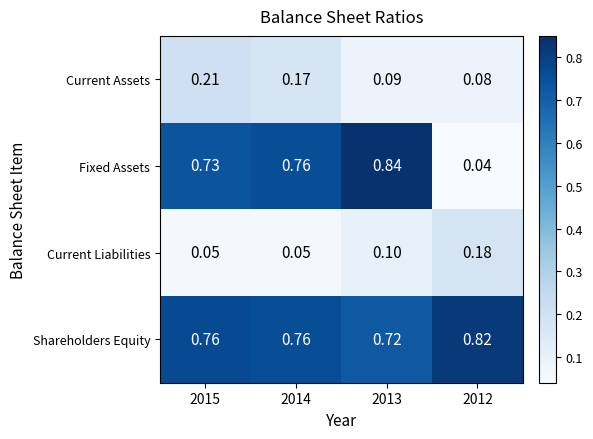

Which series has the largest total across all categories?

Shareholders Equity